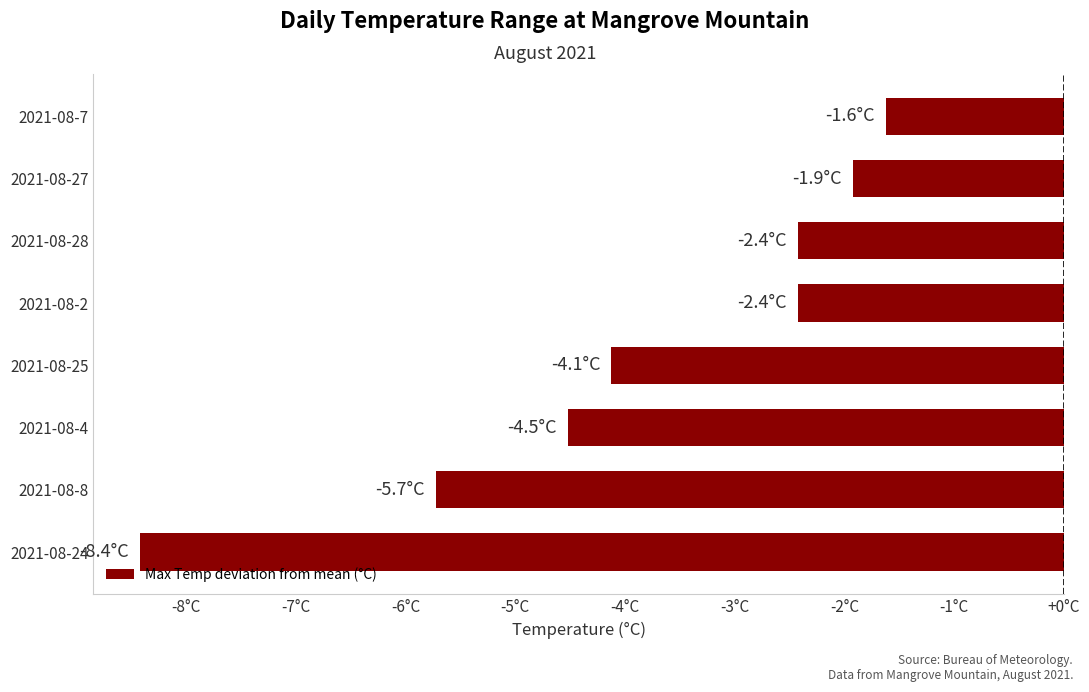

Does the chart contain any negative values?

Yes